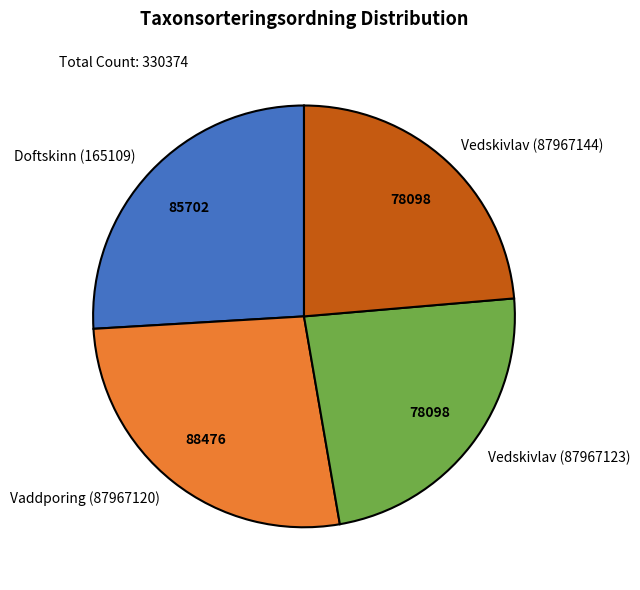

How many slices are in this pie chart?

4